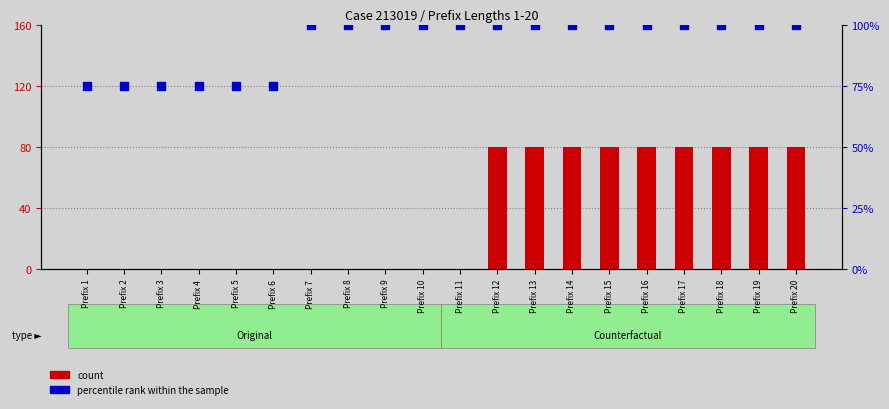

Is the value of count at Prefix 19 greater than the value of percentile rank within the sample at Prefix 8?

No